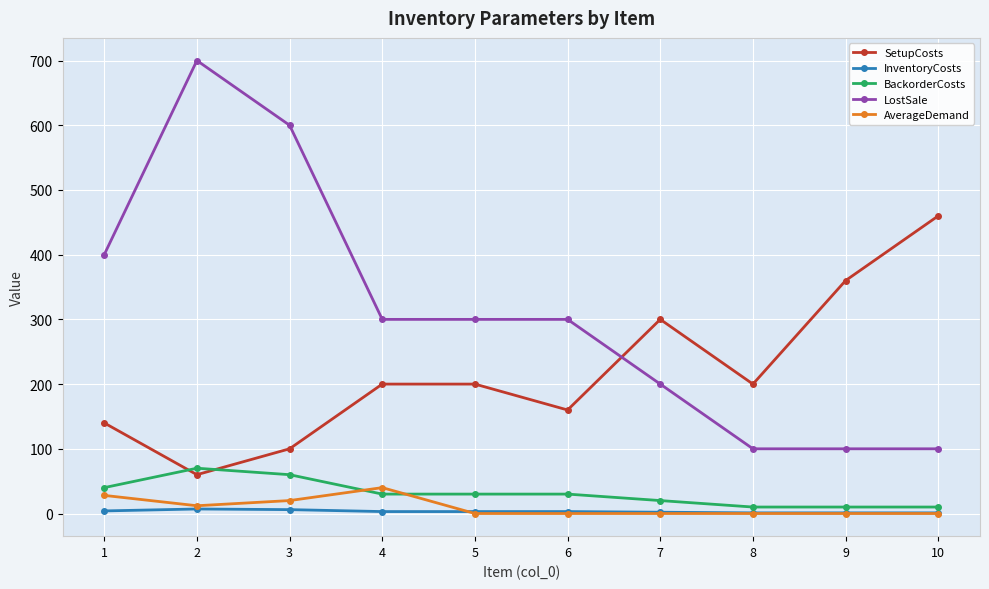

Count the AverageDemand values in the range 0 to 20.

8